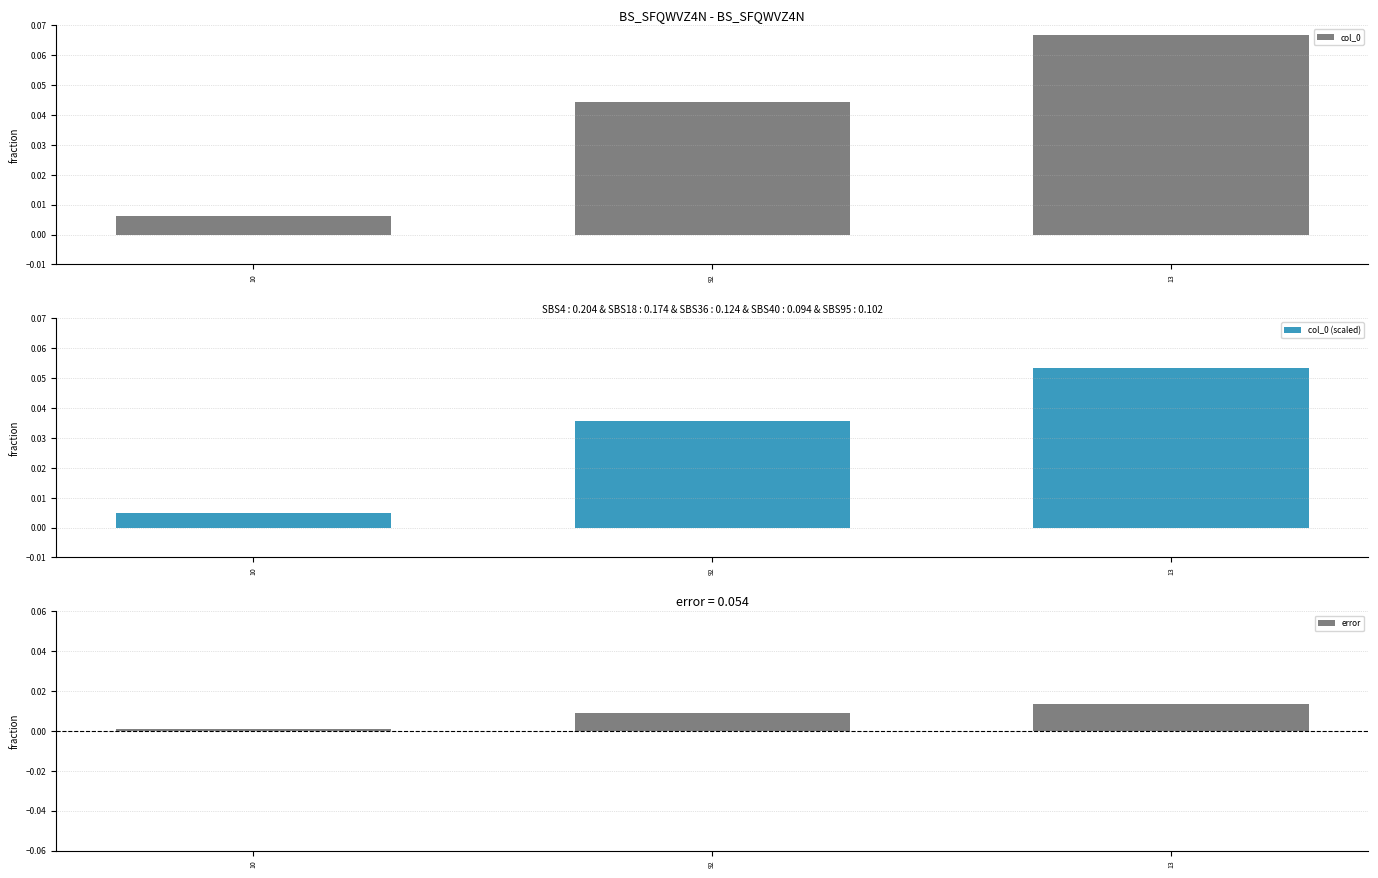

Reading left to right, extract all data points from this chart.

col_0: 0.0	0.0	0.1
col_0 (scaled): 0.0	0.0	0.1
error: 0.0	0.0	0.0